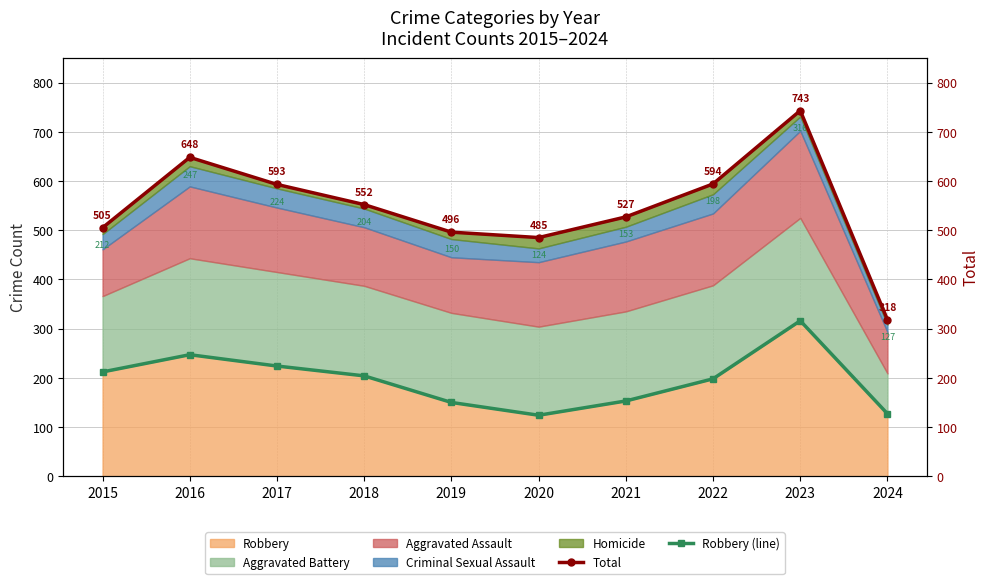

True or false: Total and Robbery (line) cross at least once.

False